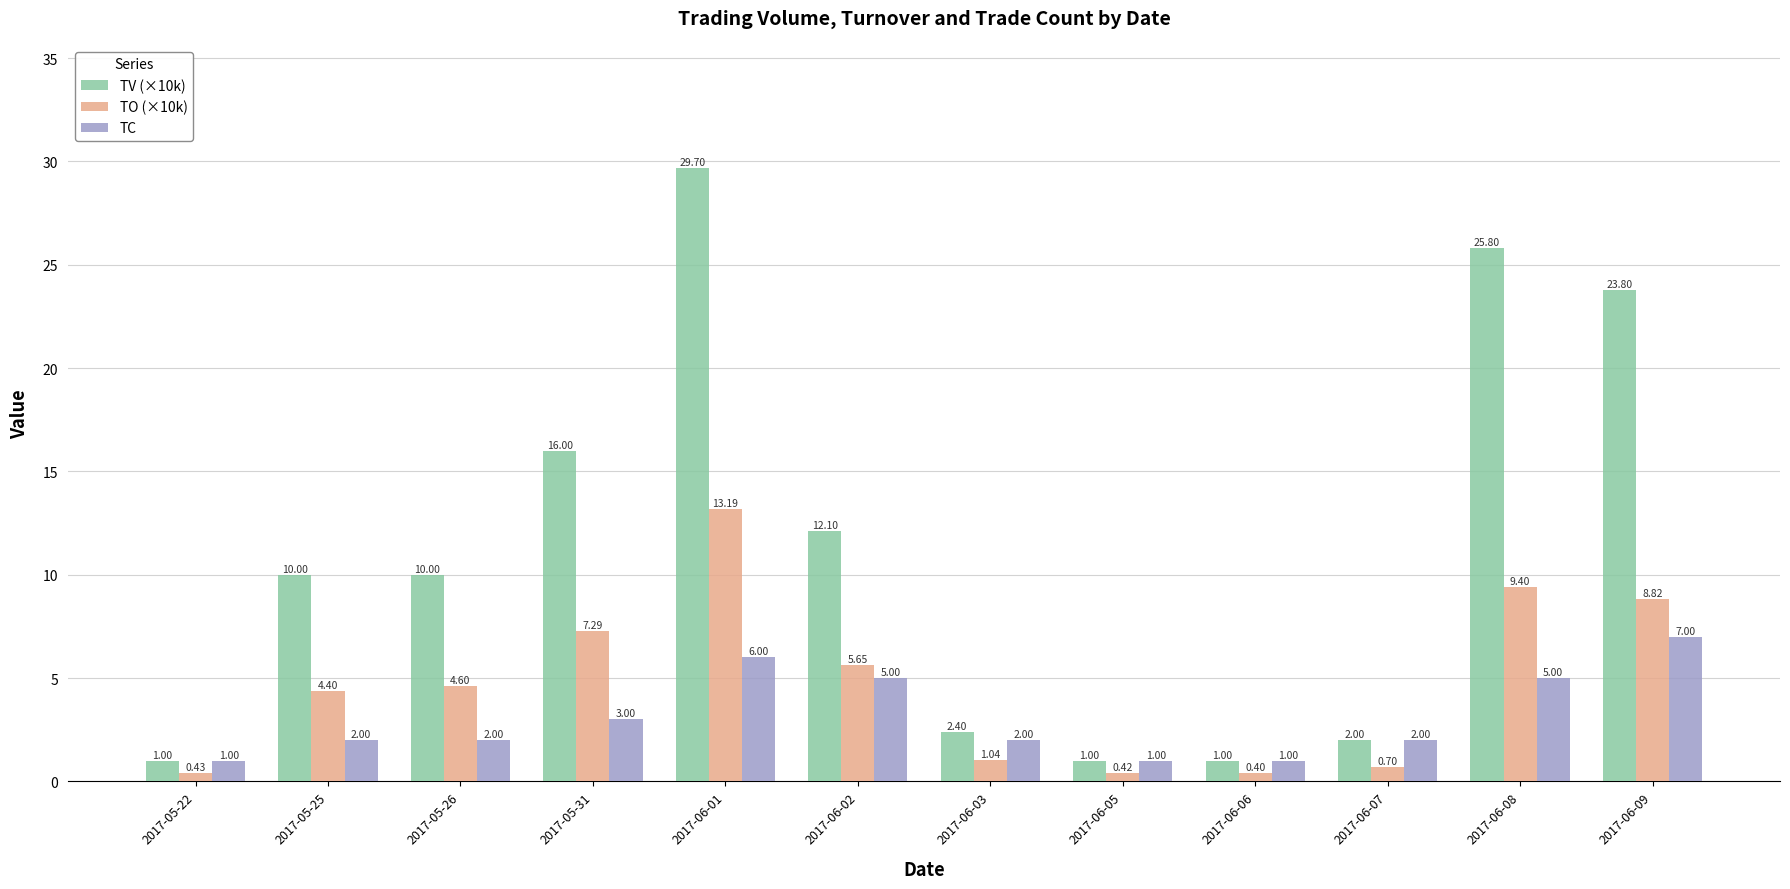

Is it true that TV (×10k) equals 15.7 at 2017-05-25?

False